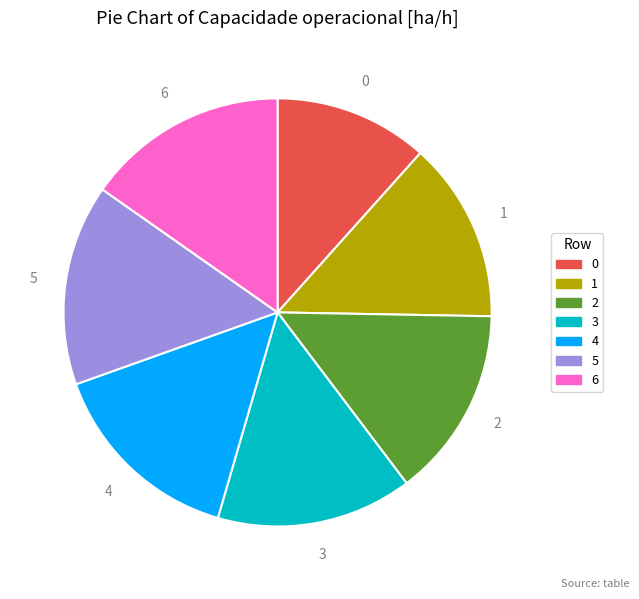

Which has a higher value, 6 or 0?

6